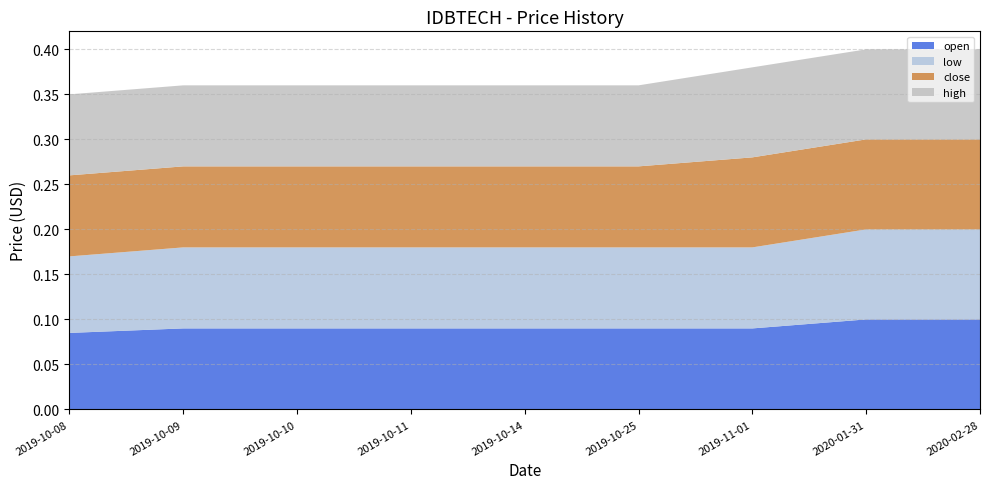

Reading right to left, transcribe all the data shown in this chart.

open: 0.1	0.1	0.1	0.1	0.1	0.1	0.1	0.1	0.1
low: 0.1	0.1	0.1	0.1	0.1	0.1	0.1	0.1	0.1
close: 0.1	0.1	0.1	0.1	0.1	0.1	0.1	0.1	0.1
high: 0.1	0.1	0.1	0.1	0.1	0.1	0.1	0.1	0.1